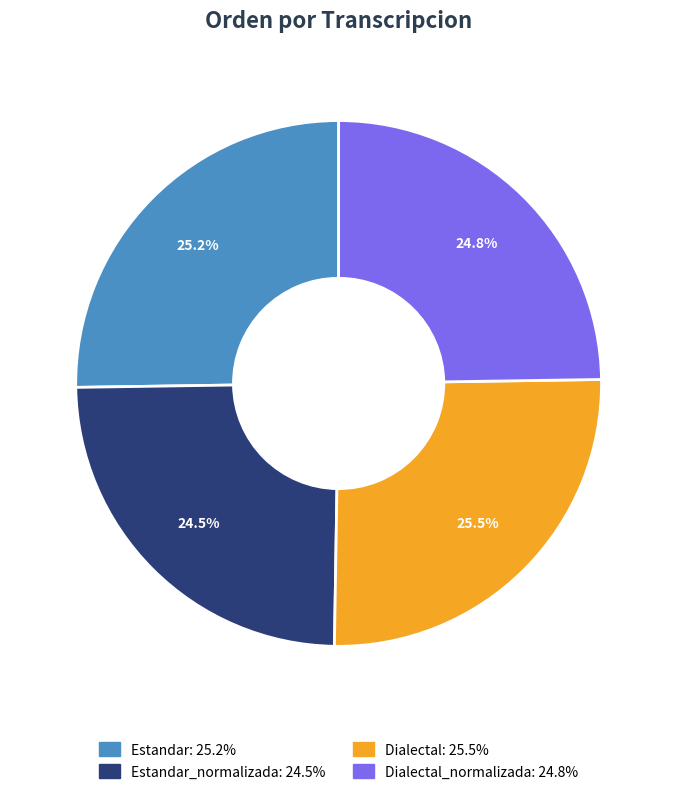

Is there a majority slice in this chart?

No